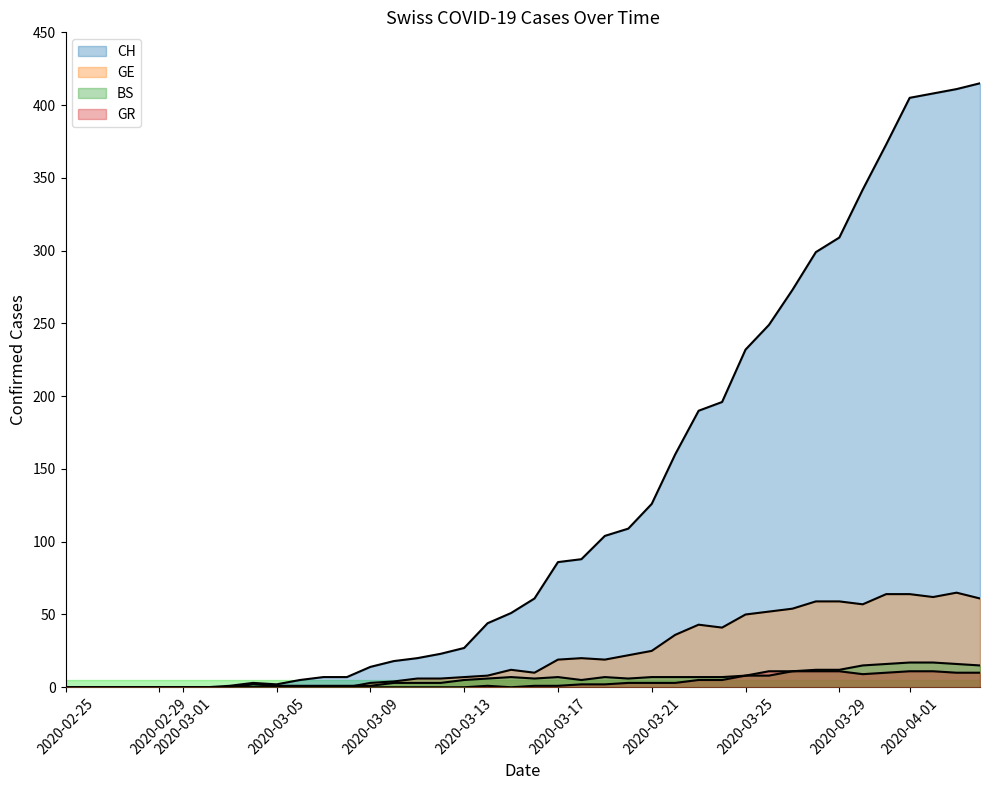

True or false: GR and BS cross at least once.

False